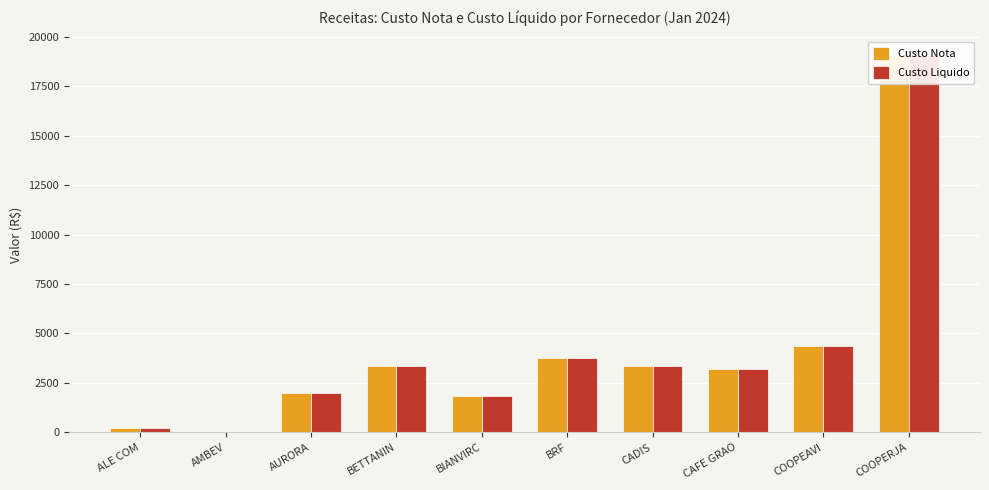

List the labels in order of Custo Nota value, largest first.

COOPERJA, COOPEAVI, BRF, CADIS, BETTANIN, CAFE GRAO, AURORA, BIANVIRC, ALE COM, AMBEV